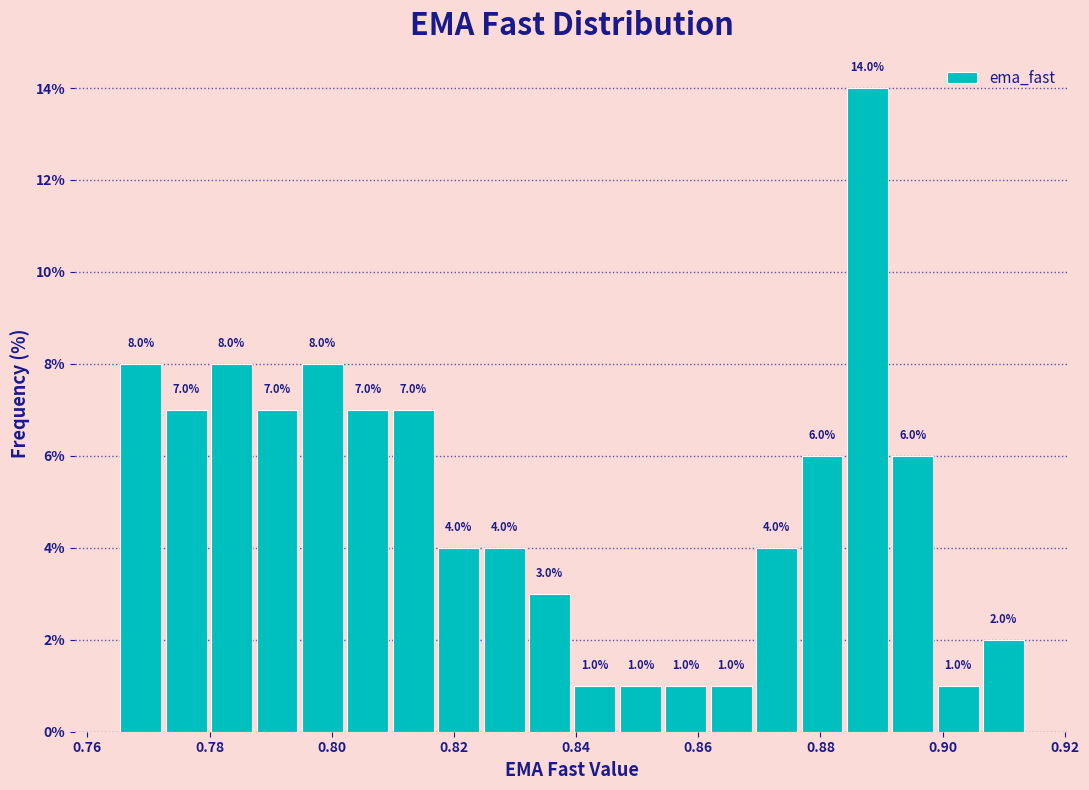

Read against the x-axis, roughly where is the centre of the tallest bar?

0.888